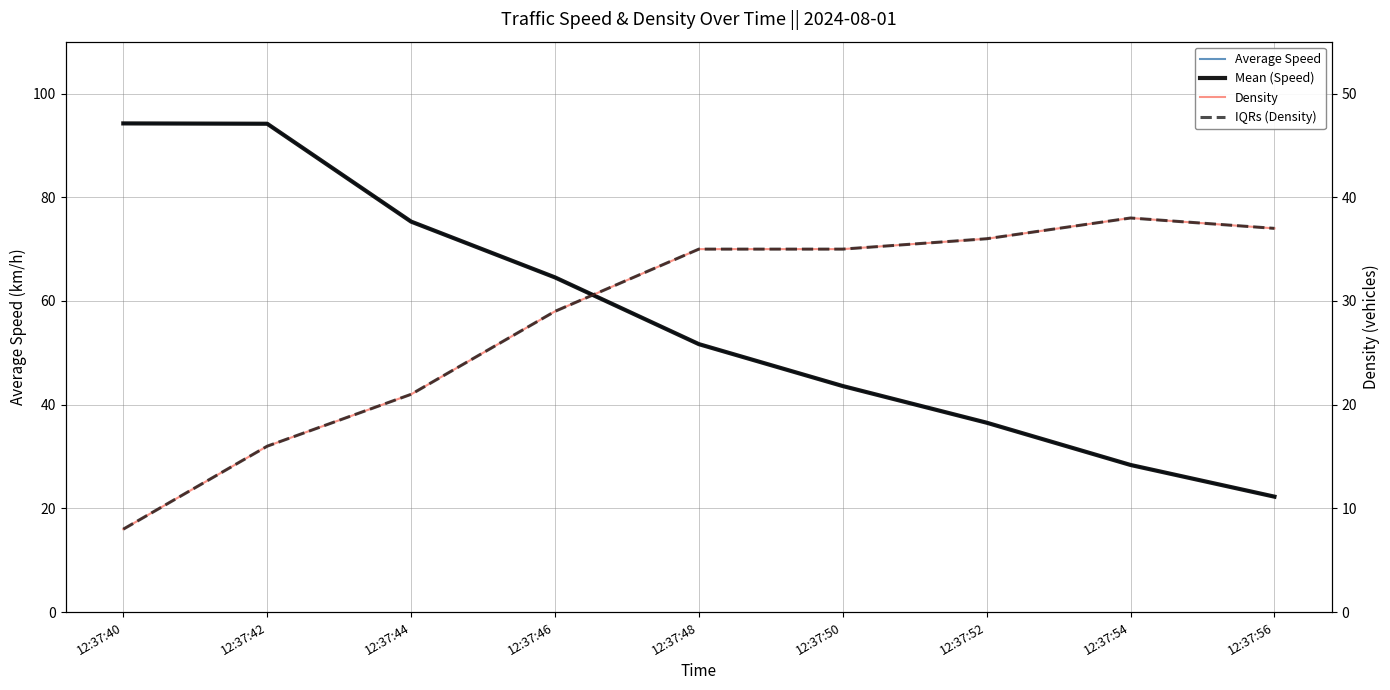

How many data points in Density are above 35?

3